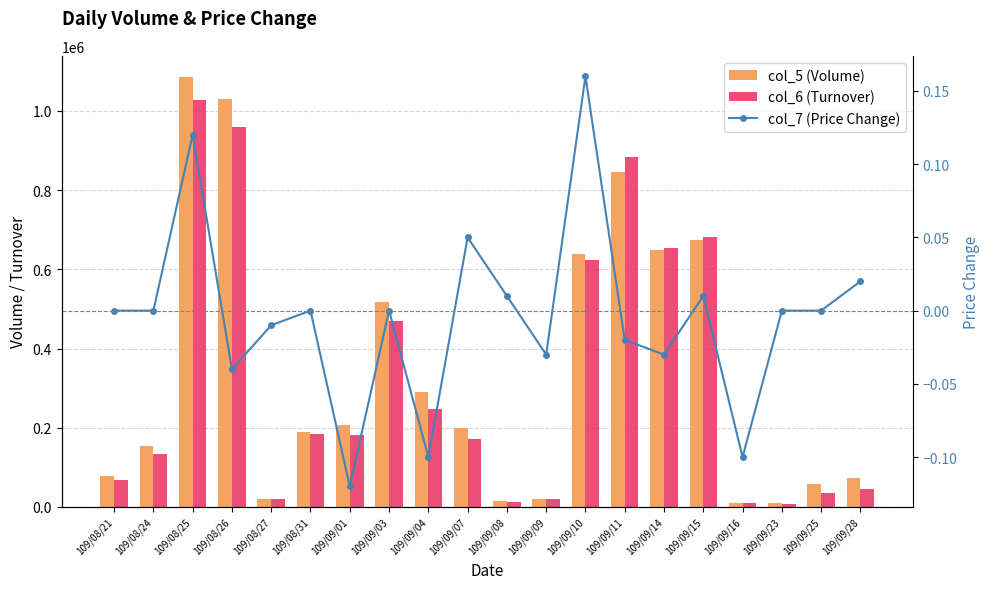

What is the minimum value for col_6 (Turnover)?

7100.0